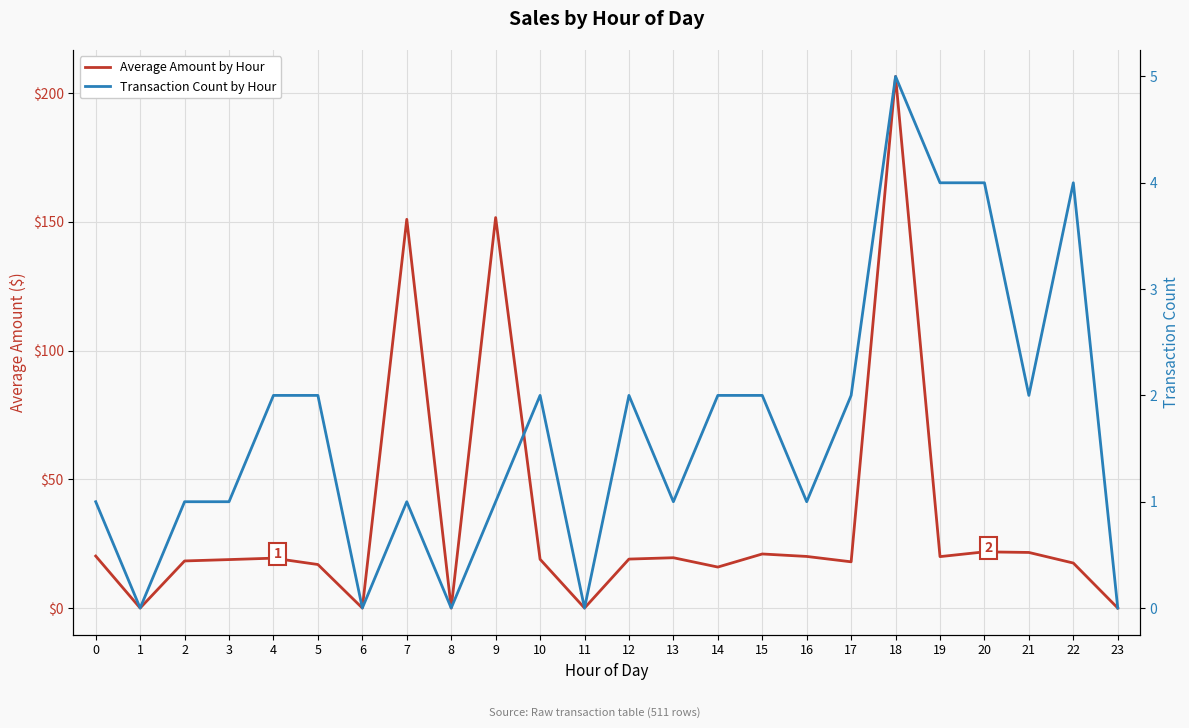

True or false: Average Amount by Hour and Transaction Count by Hour intersect in this chart.

False